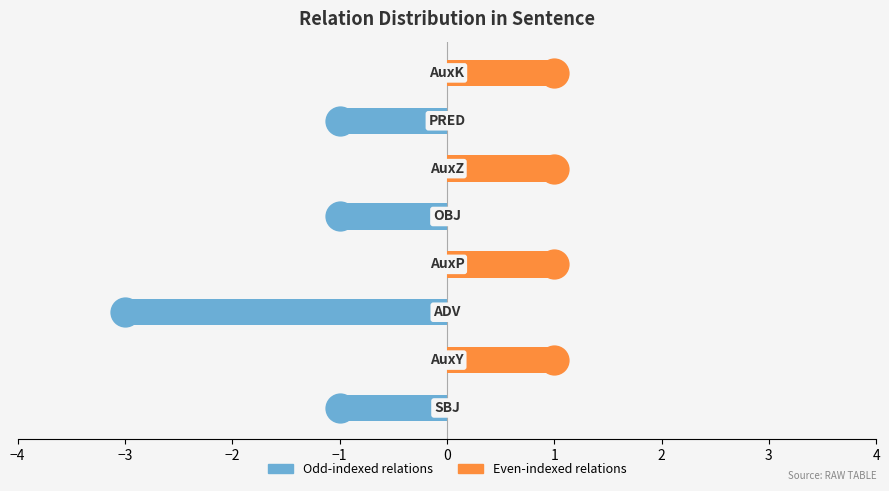

Does the chart contain any negative values?

Yes